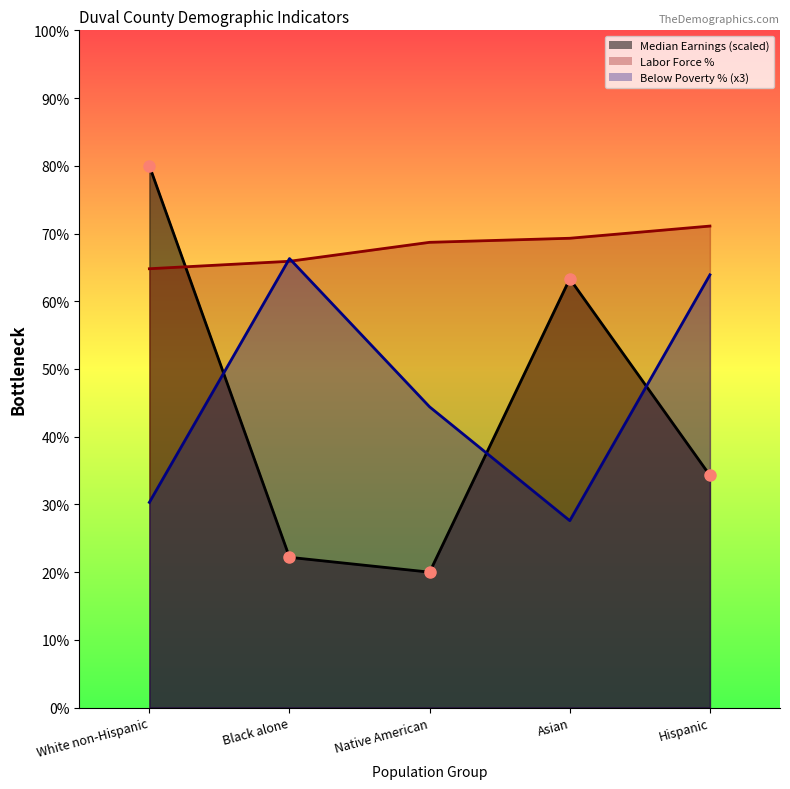

What is the smallest value displayed?

20.0